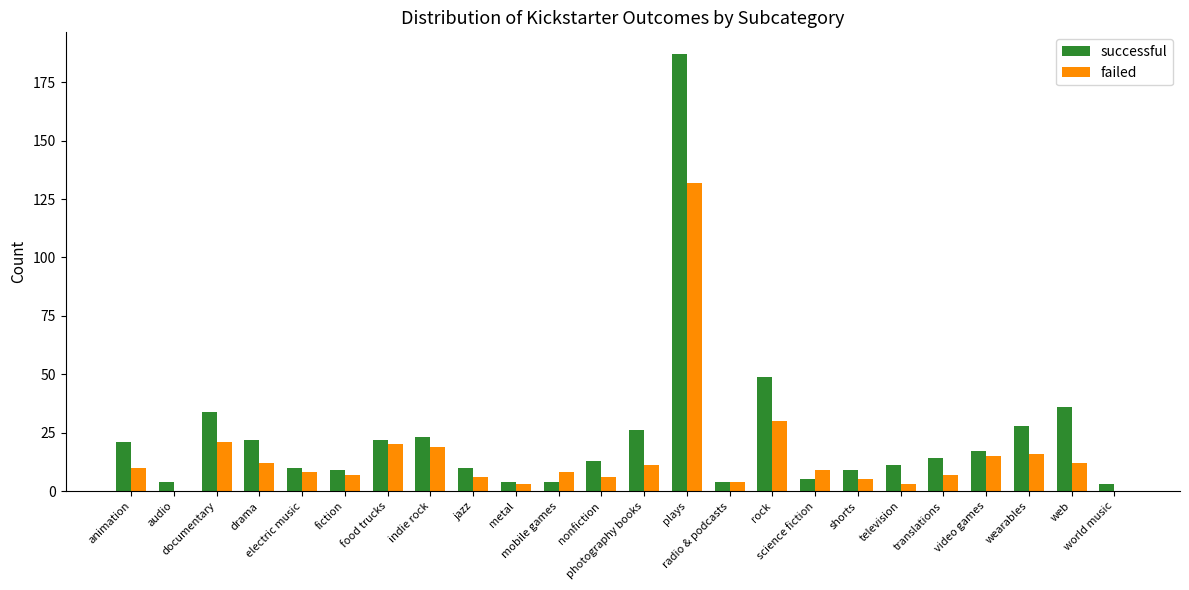

Which series has the largest total across all categories?

successful